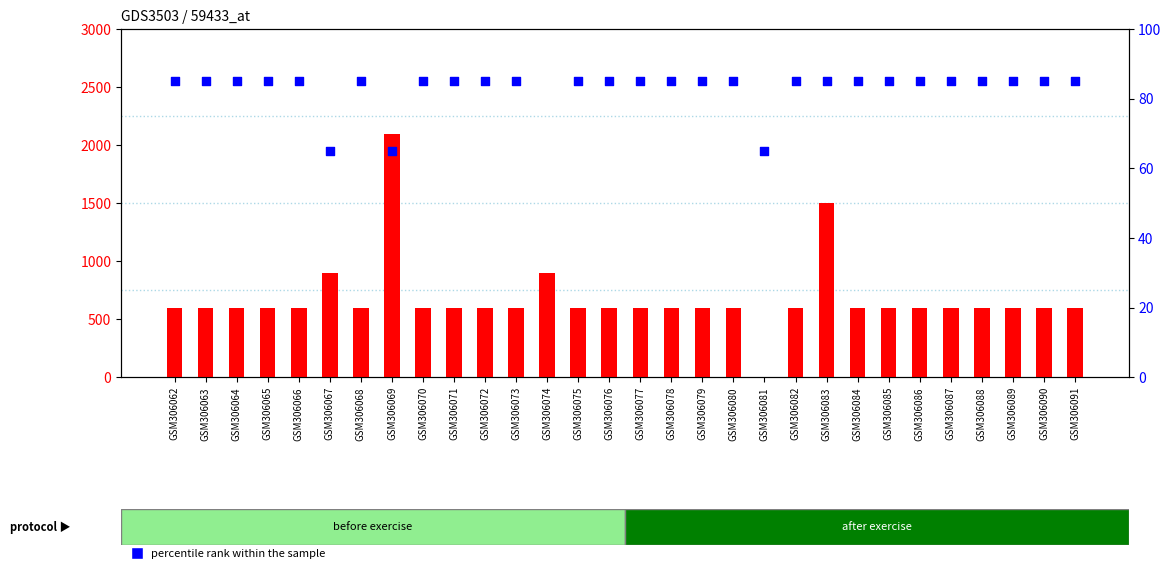

Is the value of count at GSM306091 greater than the value of percentile rank within the sample at GSM306086?

Yes